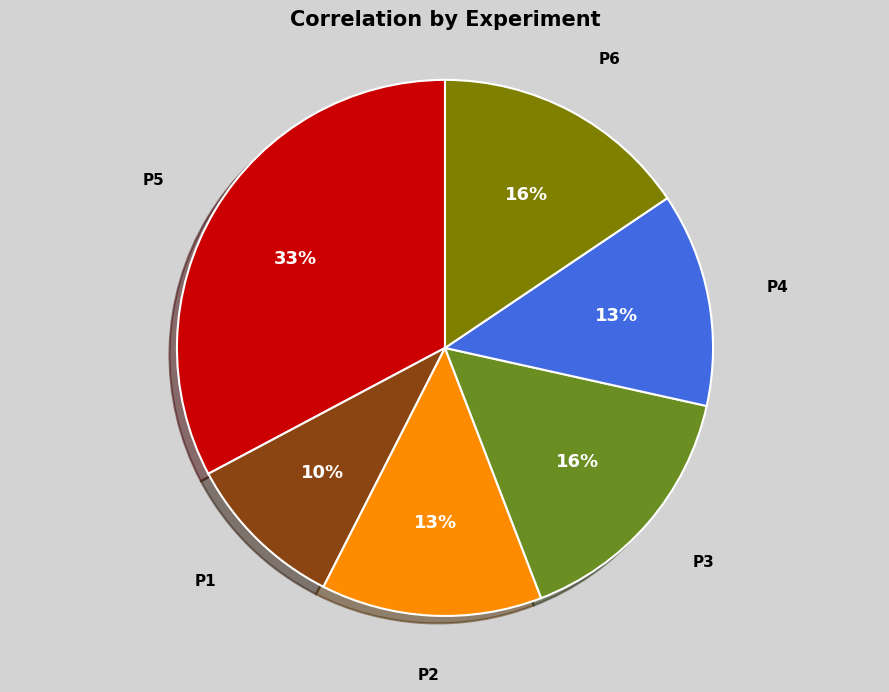

Which slice is the smallest?

P1